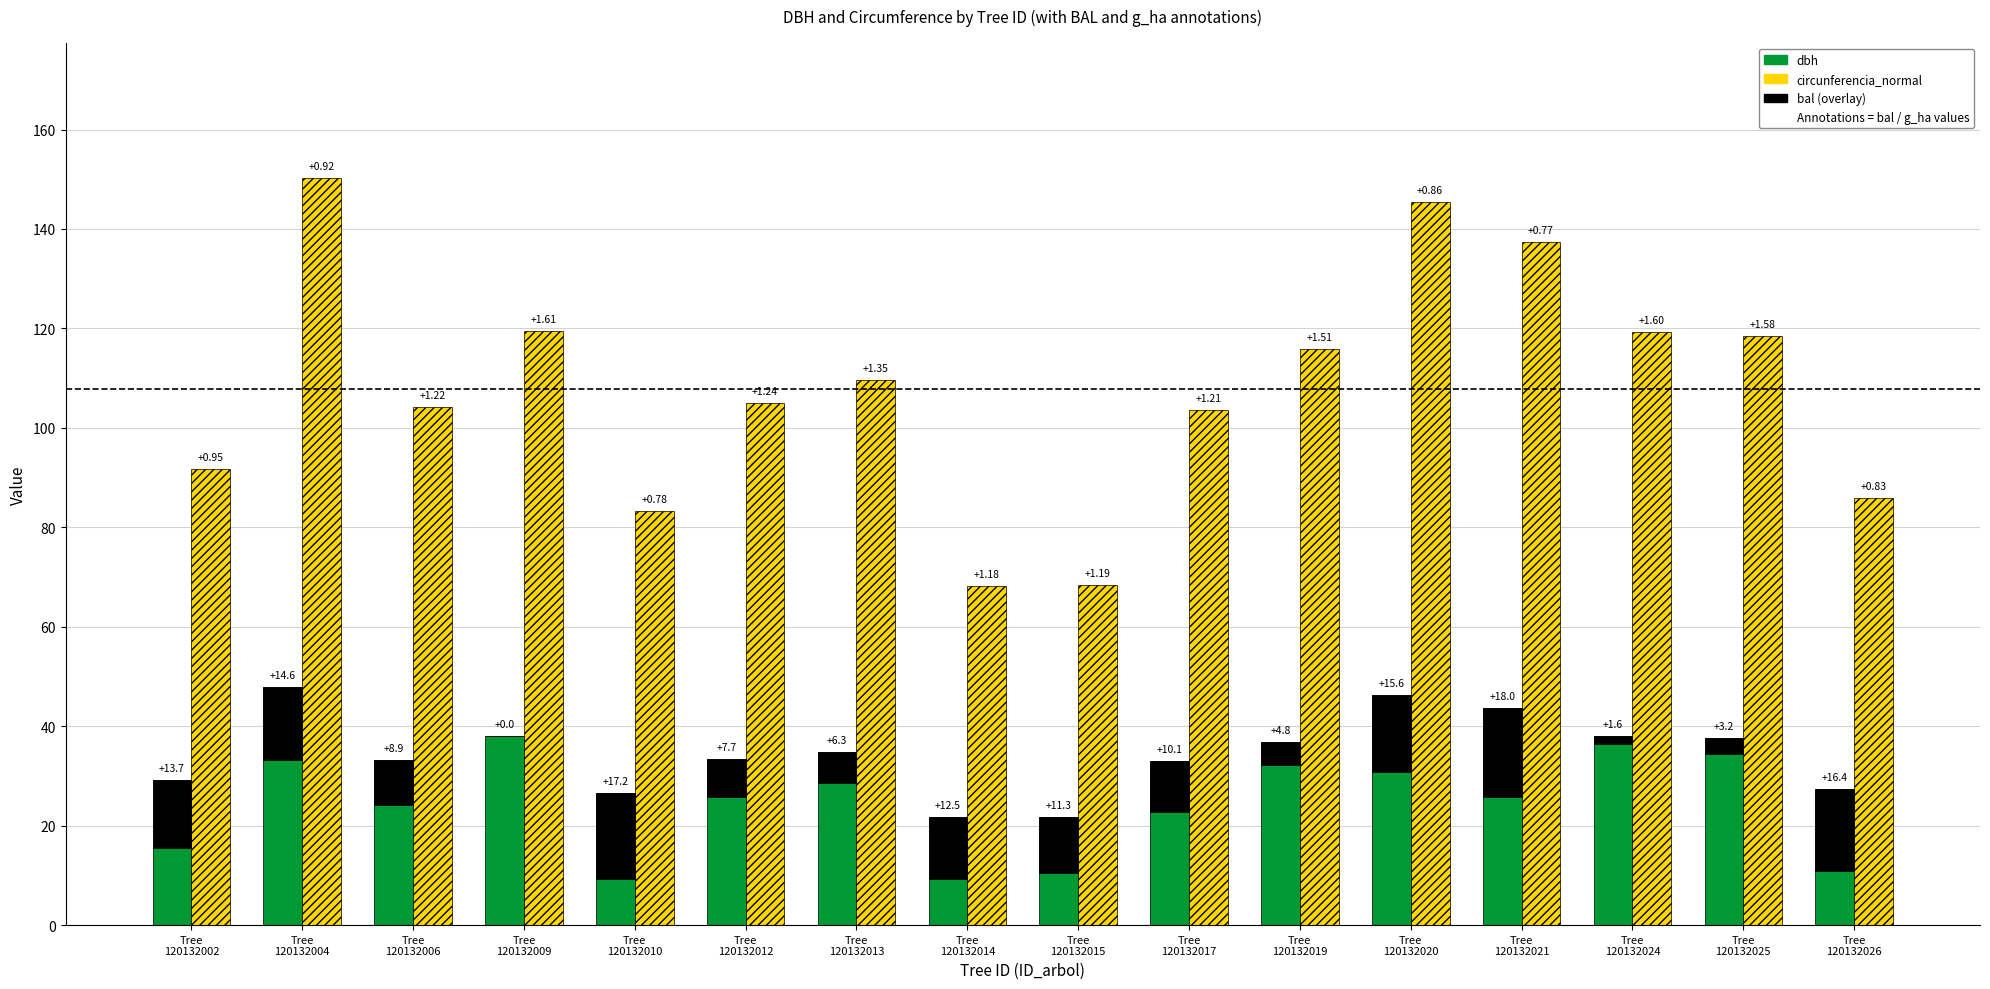

What is the difference between the second highest and minimum values in the bal series?

17.2